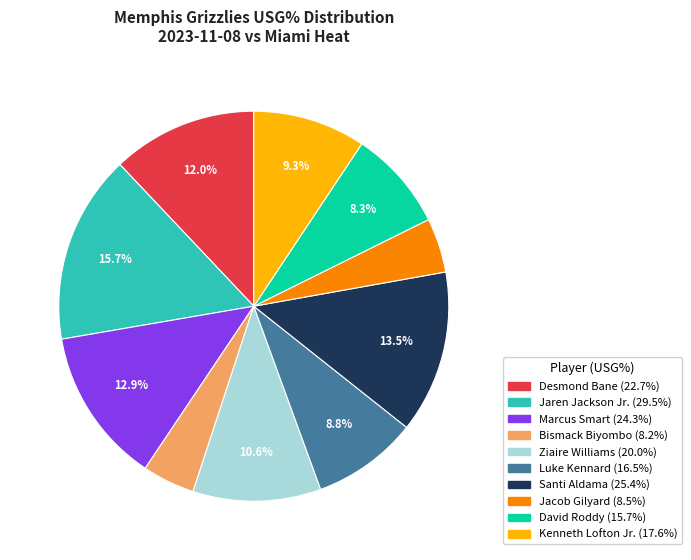

To the nearest percent, what is the average slice percentage?

10%